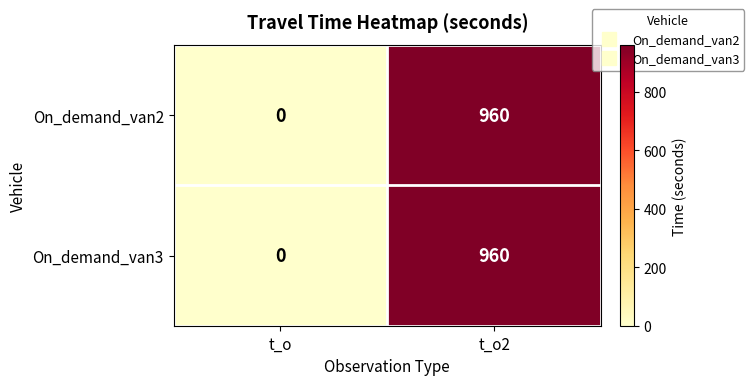

Reading right to left, transcribe all the data shown in this chart.

On_demand_van2: t_o2=960	t_o=0
On_demand_van3: t_o2=960	t_o=0